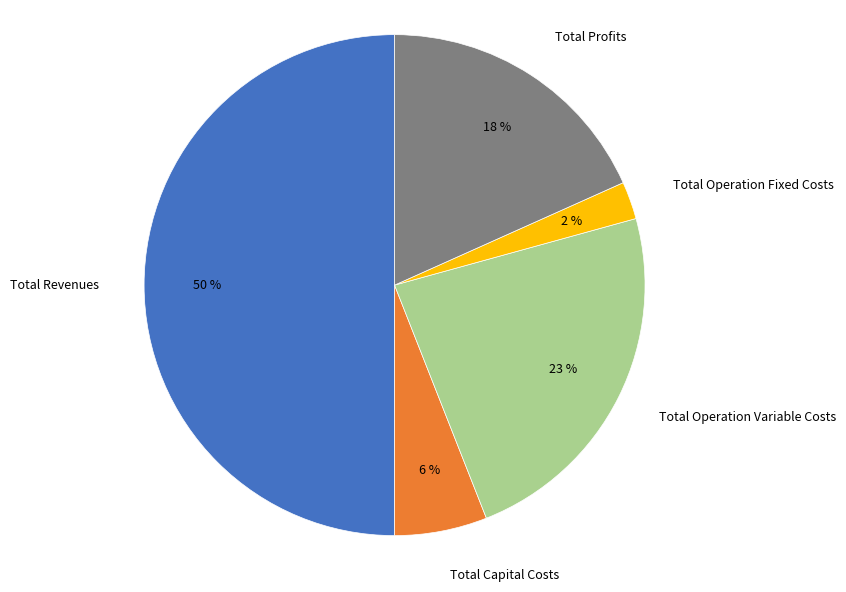

What is the majority slice?

Total Revenues